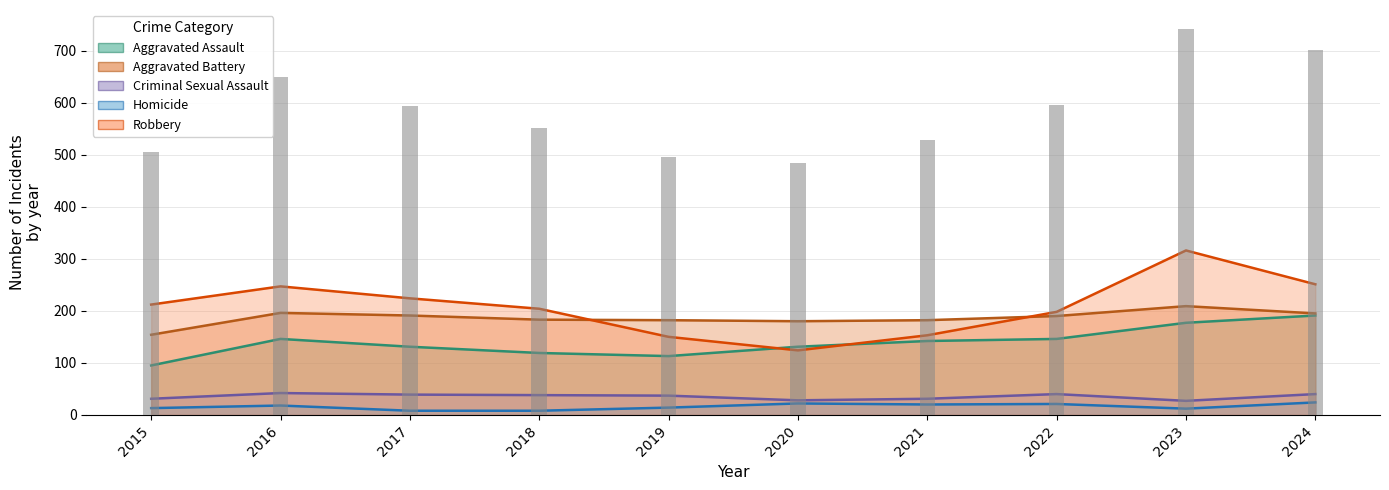

At how many categories does at least one series exceed 237?

3